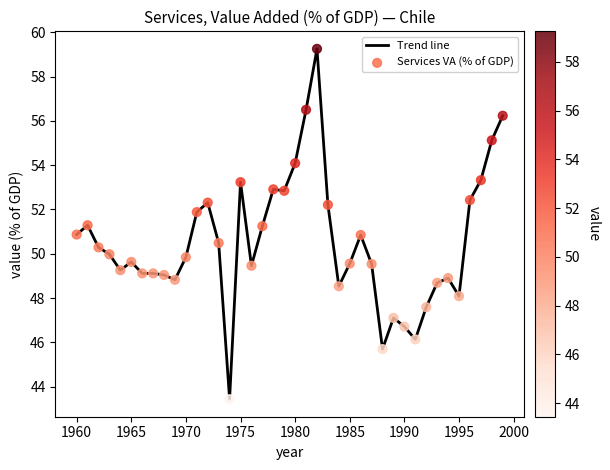

What is the minimum value shown in the chart?

43.4